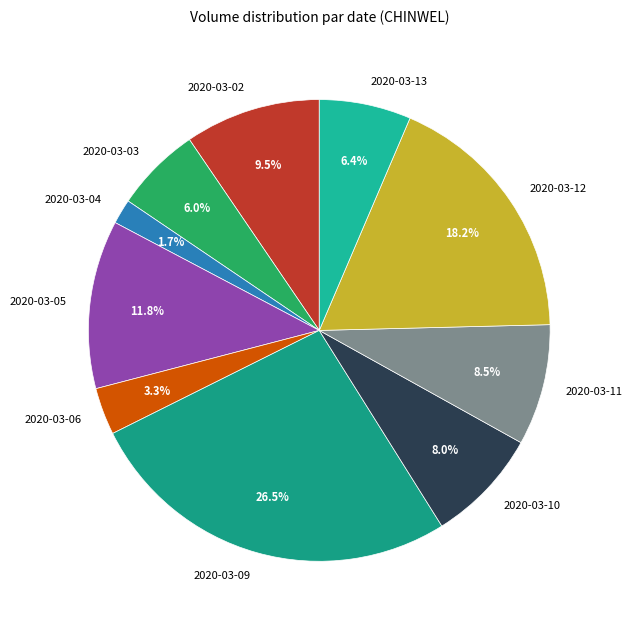

What is the total percentage of 2020-03-12 and 2020-03-04?

19.9%